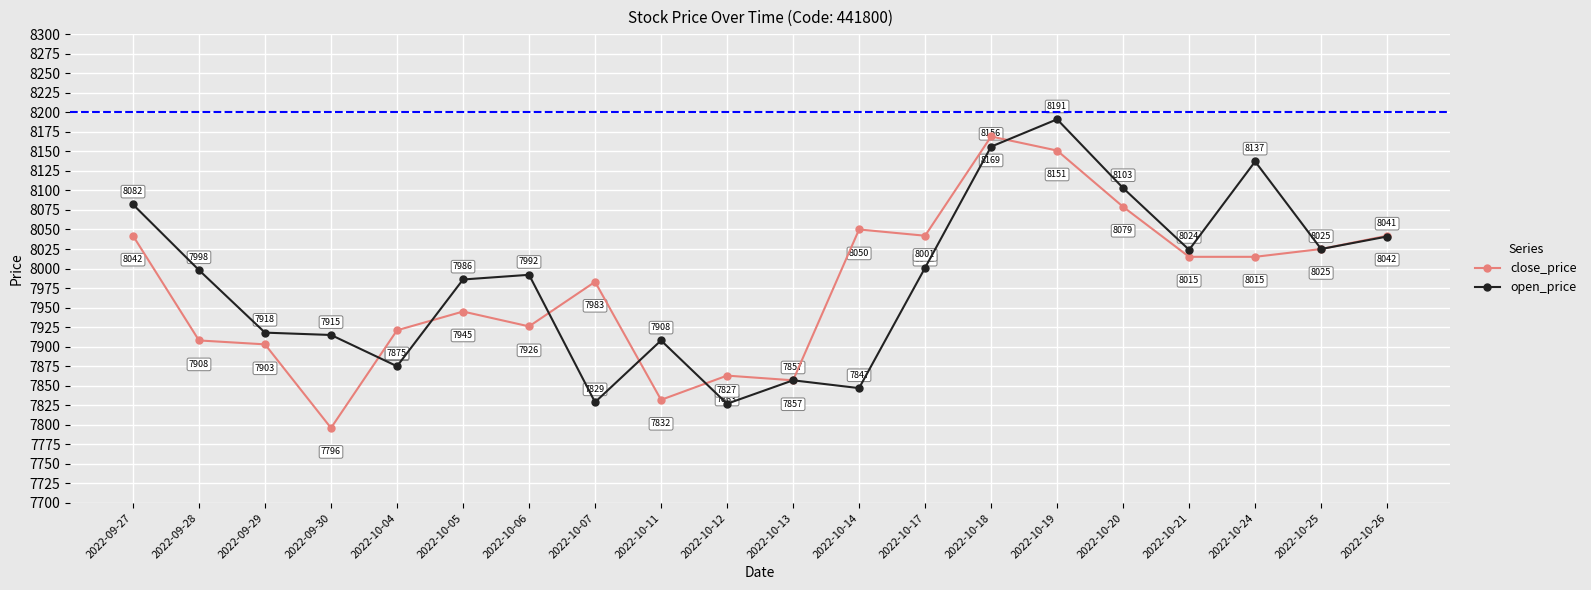

What is the smallest value displayed?

7796